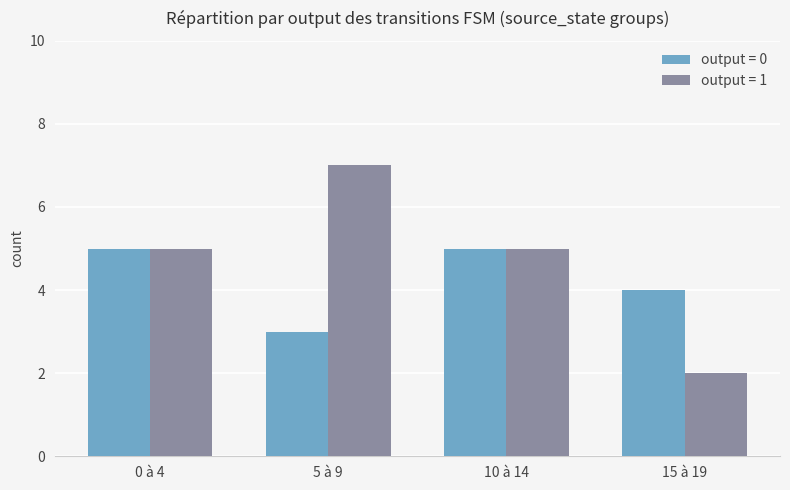

True or false: output = 1 has a value of 8 at 0 à 4.

False